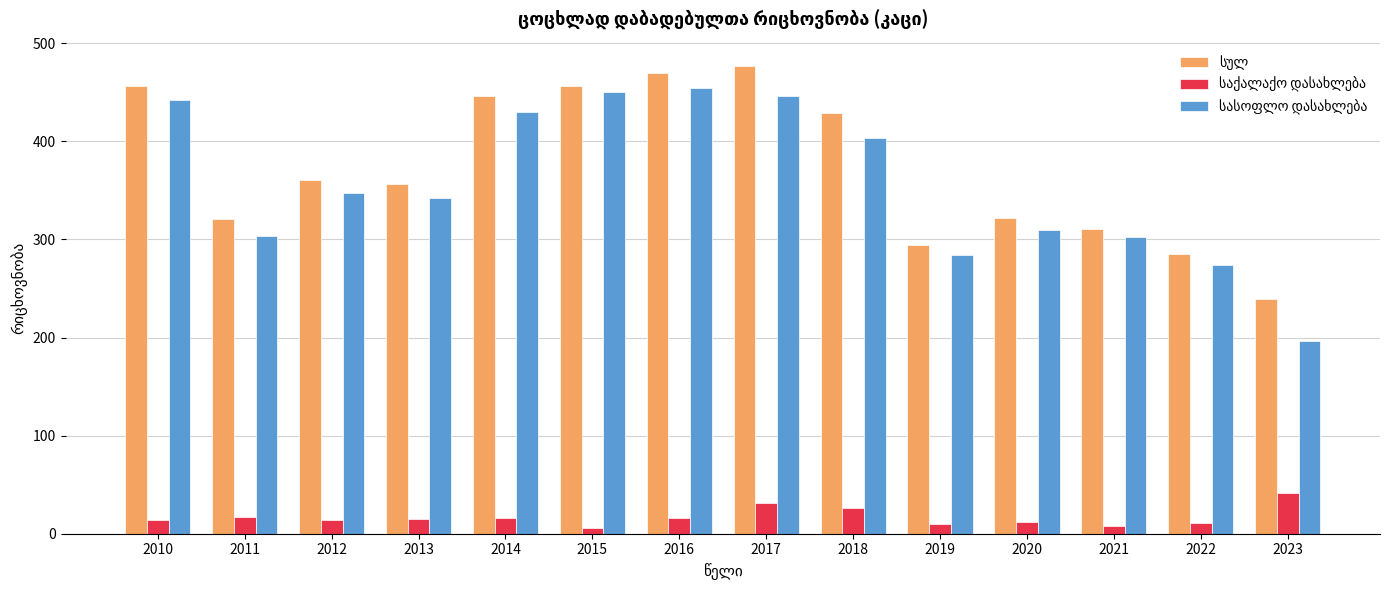

How many distinct data groups are displayed?

3